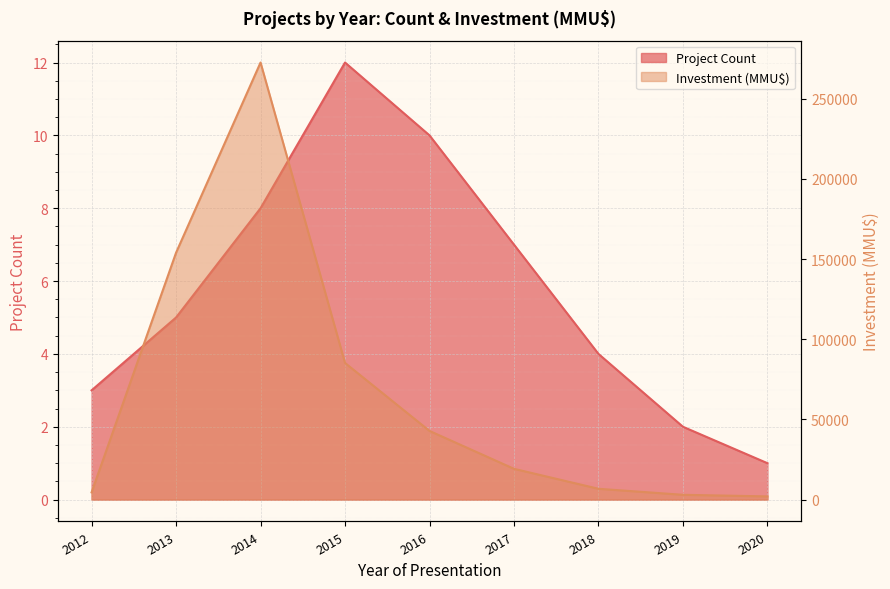

Where is Project Count nearest to the value 6?

2013